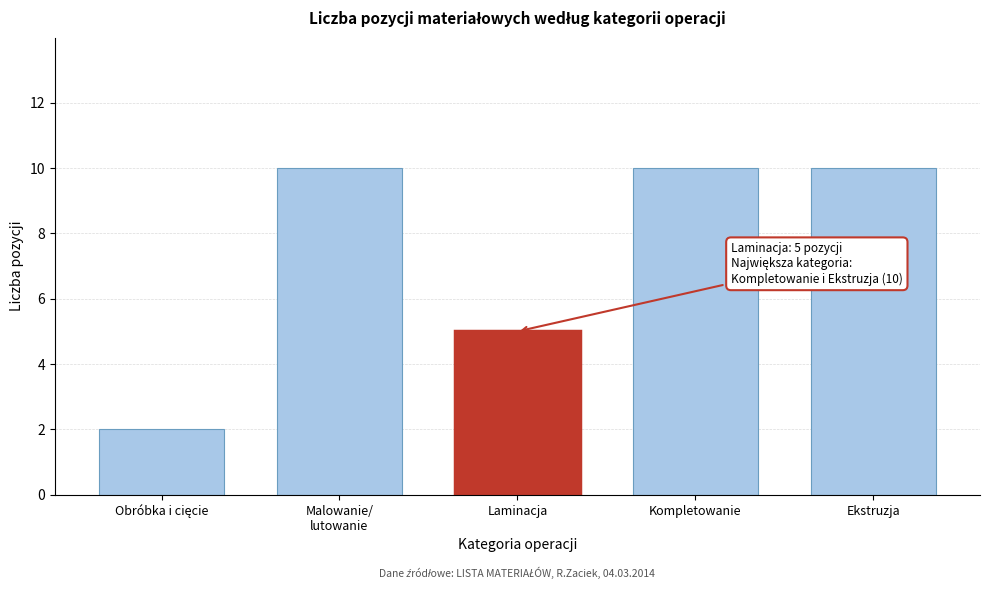

Reading left to right, what are all the values shown in this chart?

2	10	5	10	10